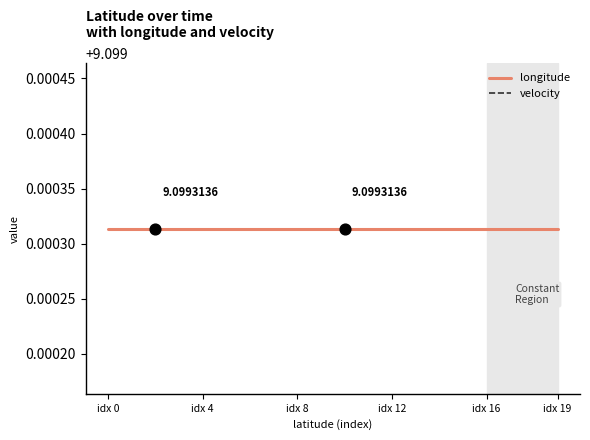

At which category is the sum across all series the highest?

idx 0